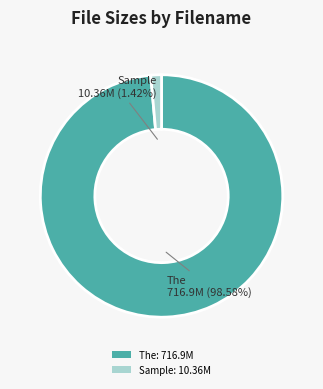

To the nearest percent, what is the difference between the largest and smallest slice percentages?

97%